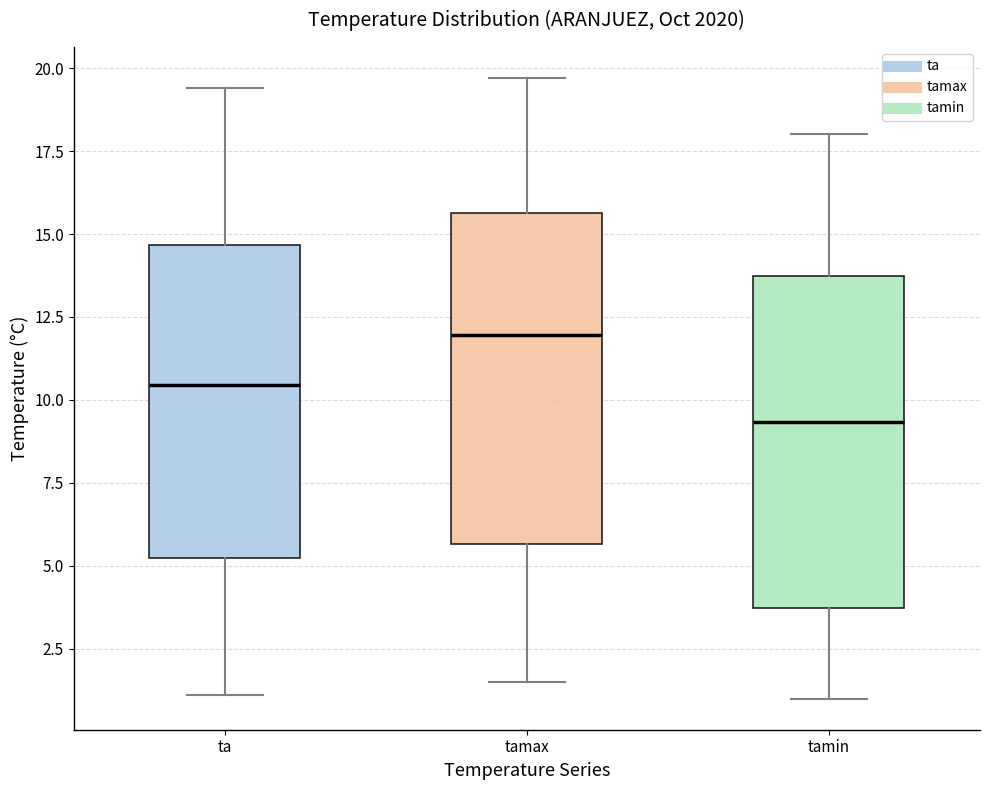

Reading left to right, read every box against the y-axis: the position of its median line, the range the box covers, and the ends of its whiskers. The values are not printed on the chart, so give them approximately, as read against the axis.

ta: median 10.5, box 5.0 to 14.5, whiskers 1.0 to 19.5
tamax: median 12.0, box 5.5 to 15.5, whiskers 1.5 to 19.5
tamin: median 9.5, box 3.5 to 13.5, whiskers 1.0 to 18.0